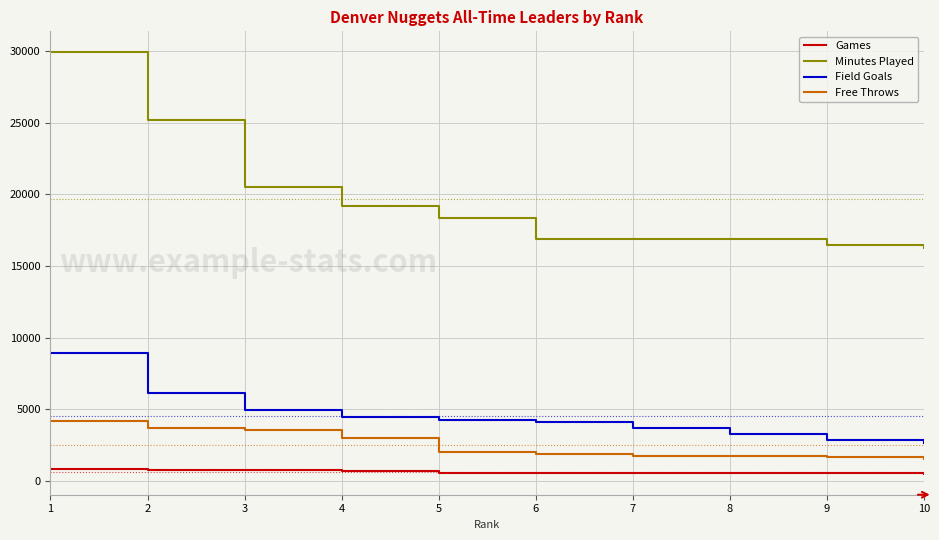

How many lines are shown in the chart?

4